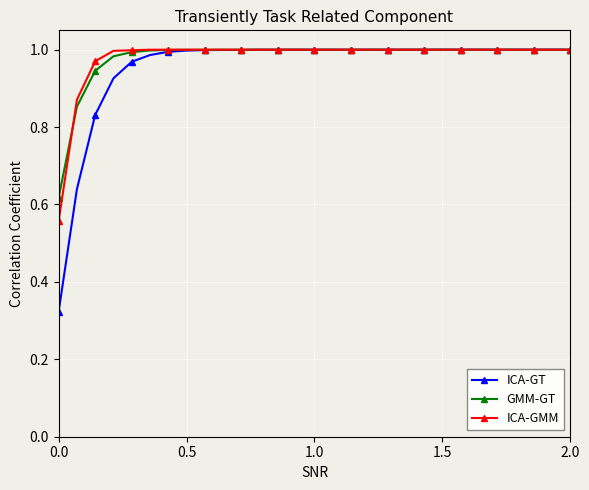

At how many categories does at least one series exceed 0?

29